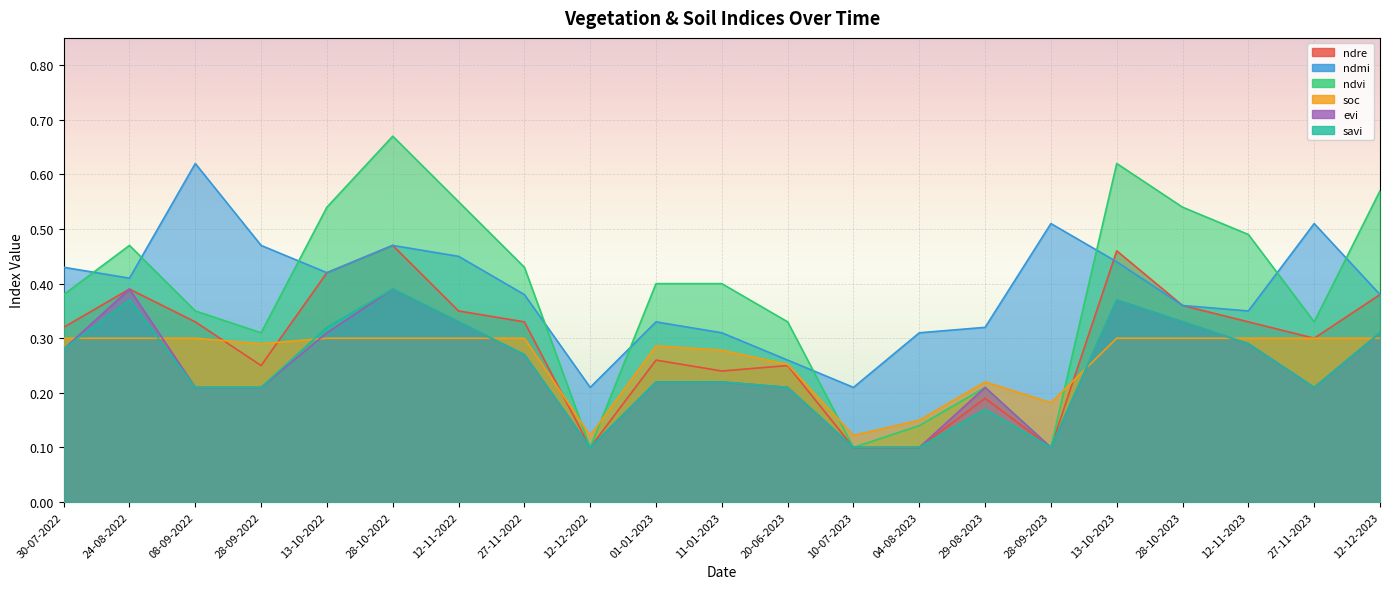

Is the value of soc at 11-01-2023 greater than the value of evi at 30-07-2022?

No